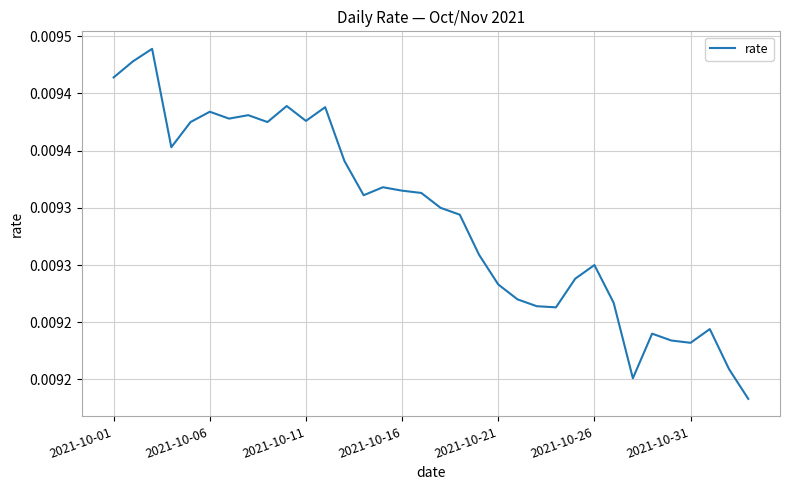

Is this an area chart (filled region under the line)?

No